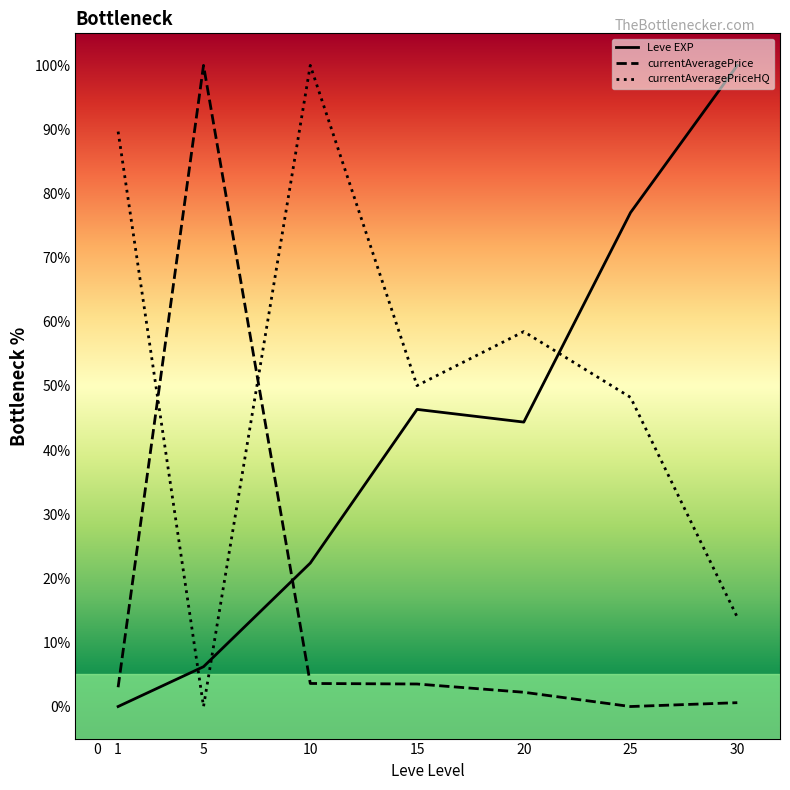

How many data points in Leve EXP are less than 44?

3